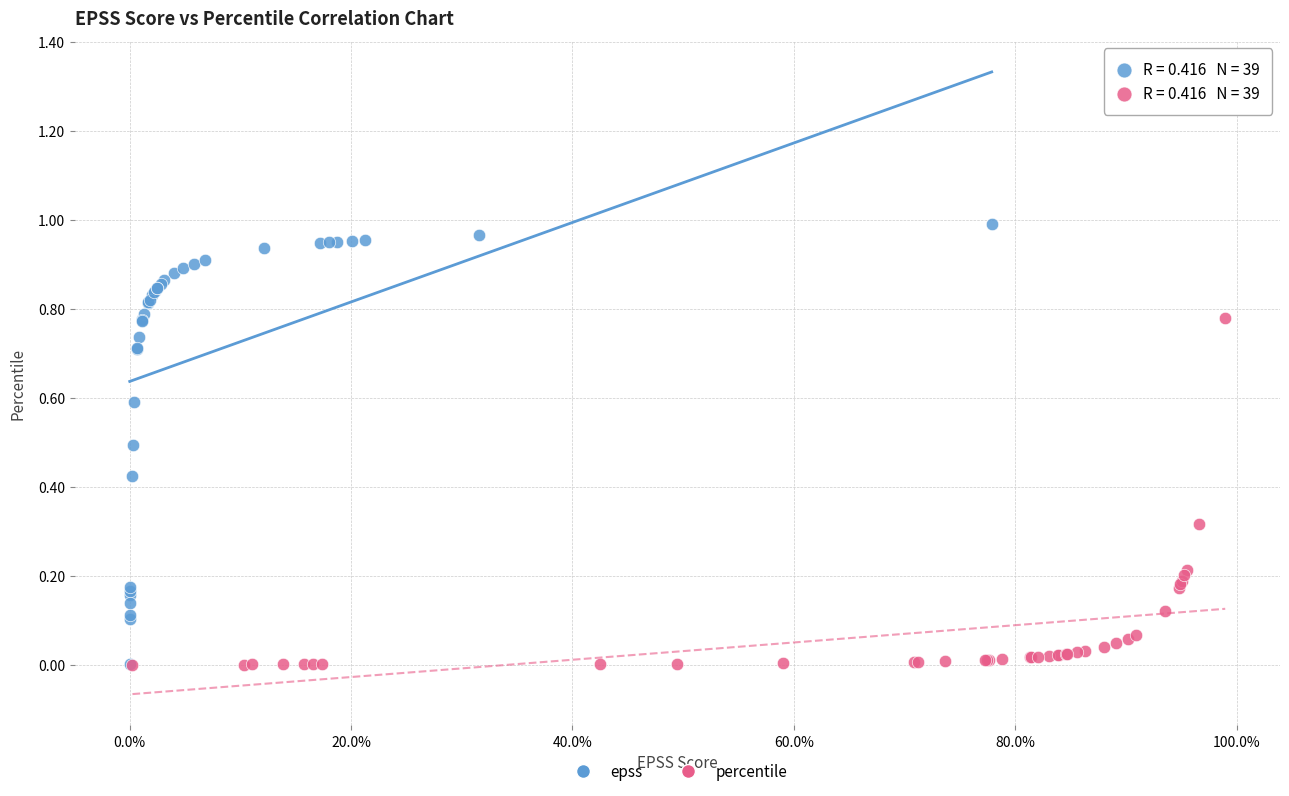

Which series has the widest spread of Y values?

epss